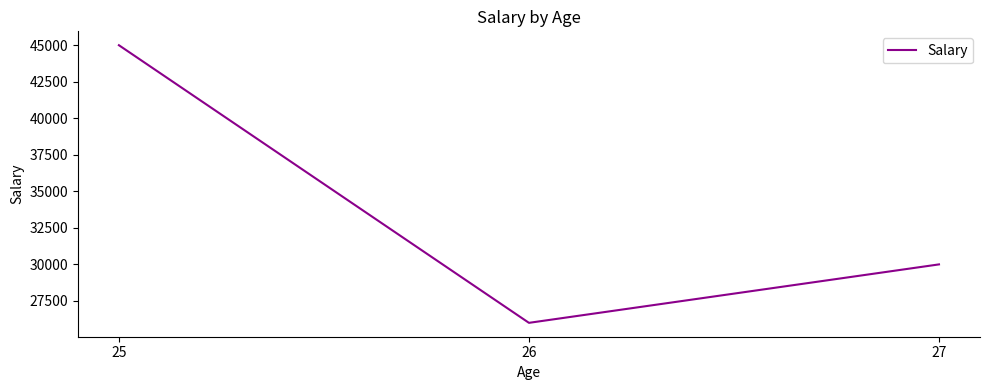

Count the number of categories in the chart.

3